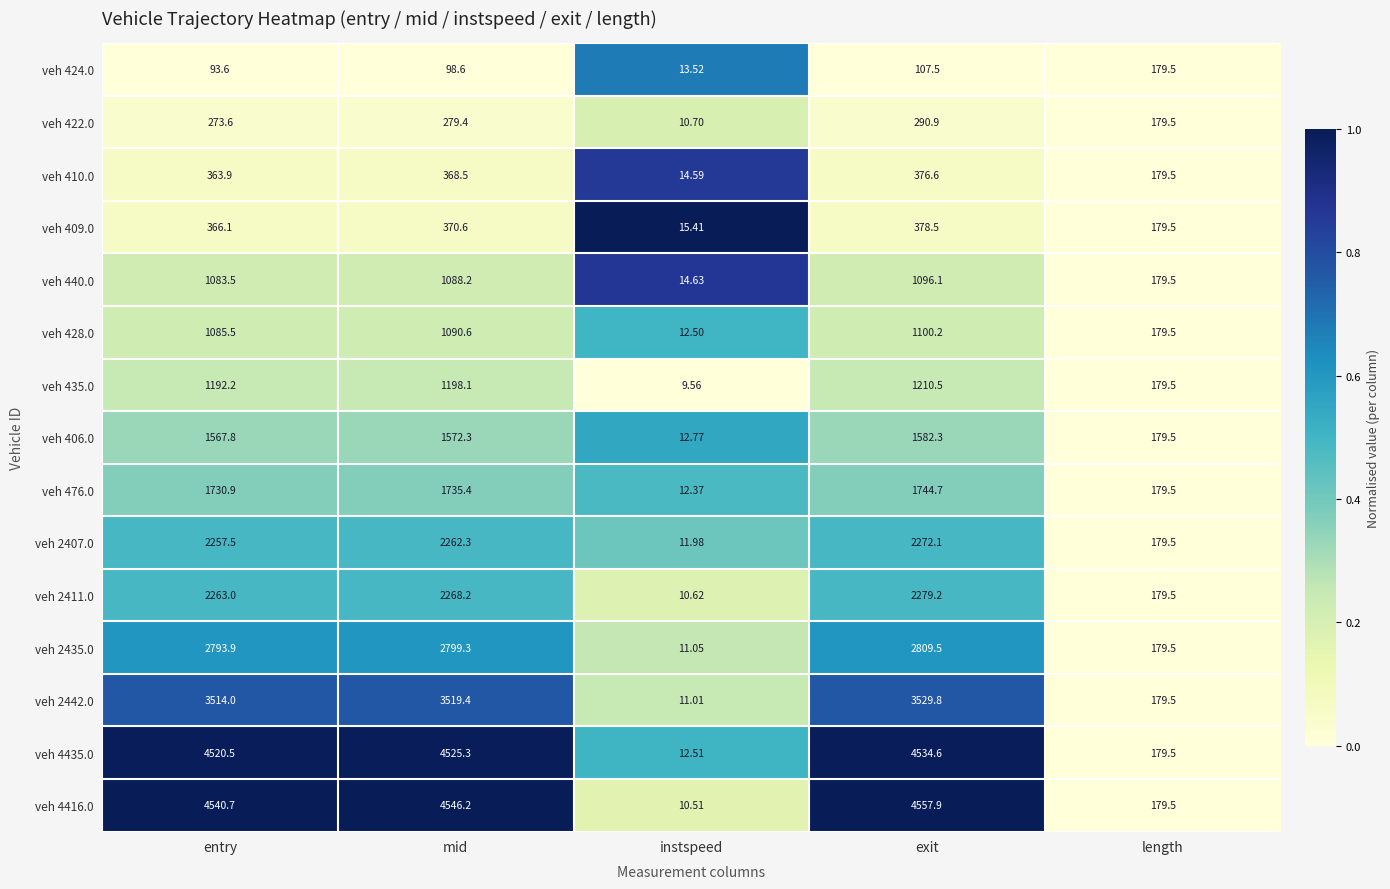

At which category is the sum across all series the highest?

exit